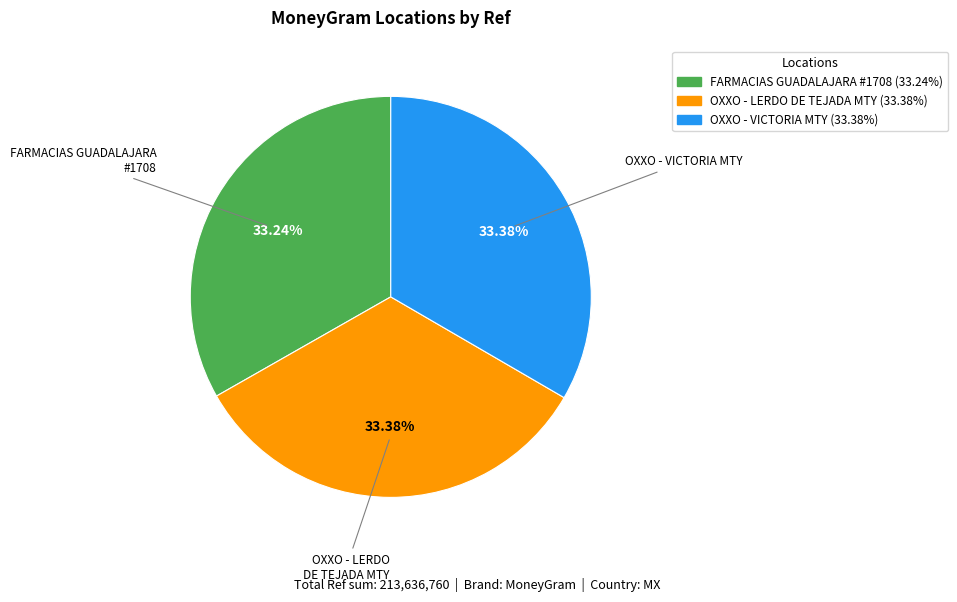

To the nearest percent, what is the average slice percentage?

33%